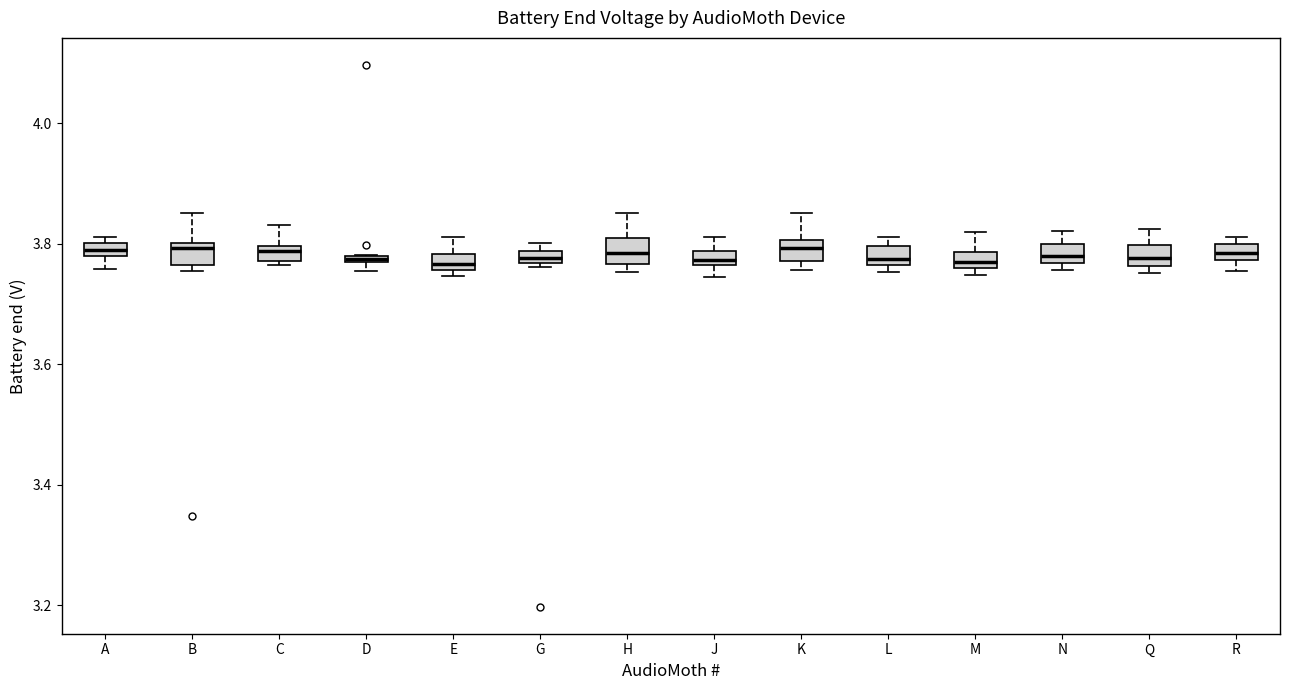

Where is the upper edge of the box for R on the y-axis? The values are not printed on the chart, so give them approximately, as read against the axis.

3.80